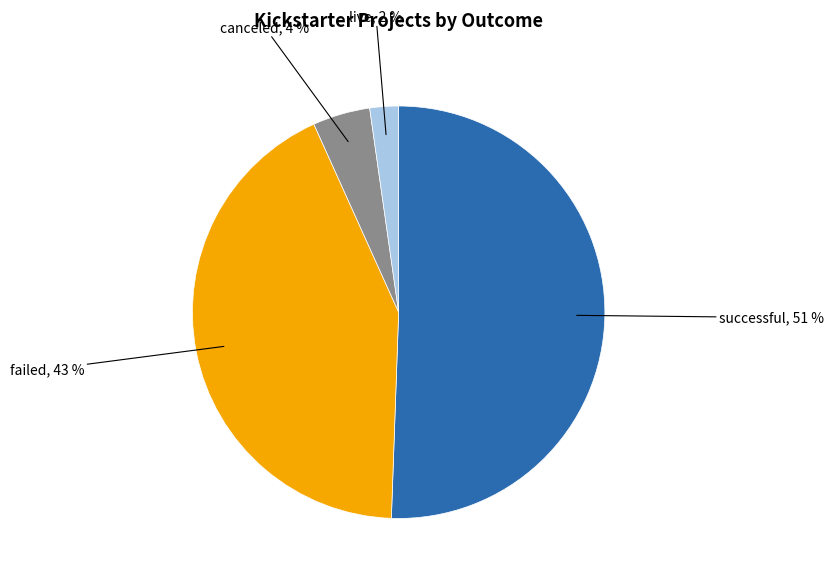

Is there any slice that represents more than half of the pie?

Yes